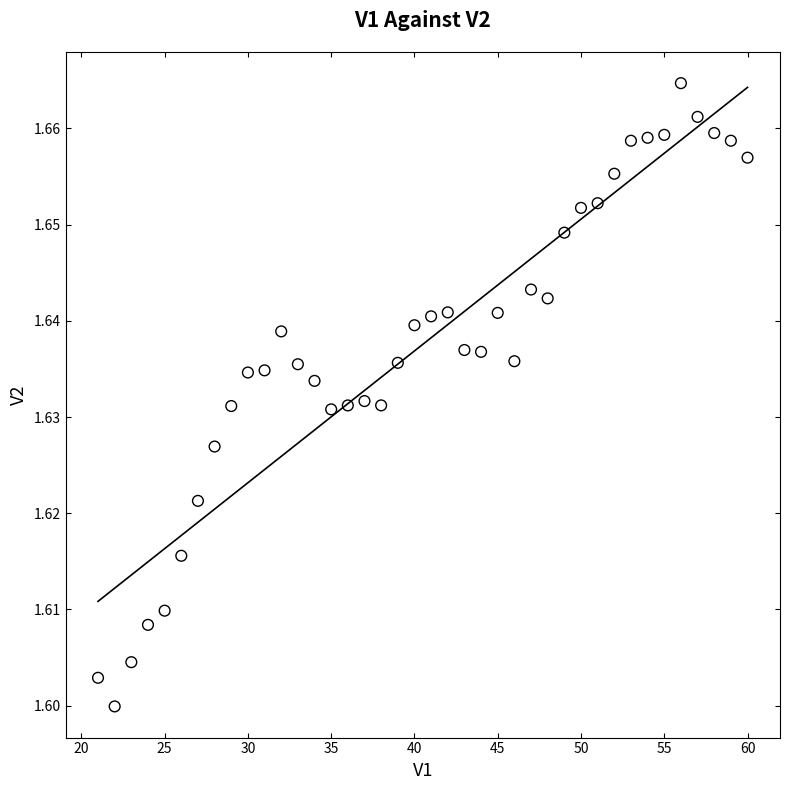

What is the range of X values (max minus min)?

39.0